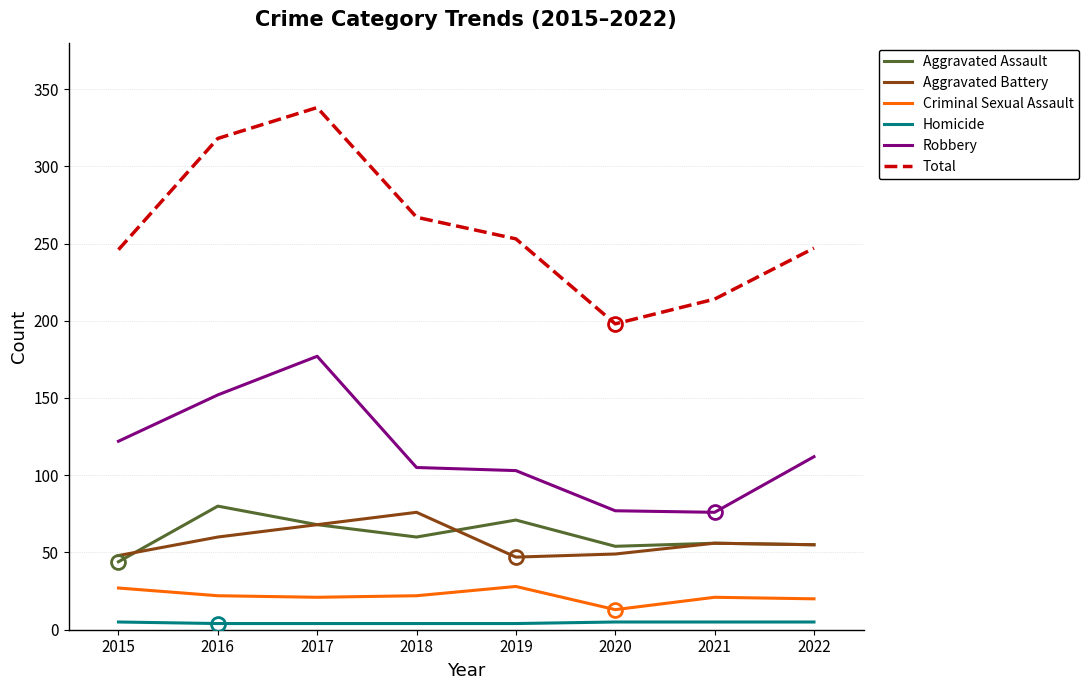

Is the value of Homicide at 2018 greater than the value of Aggravated Assault at 2019?

No